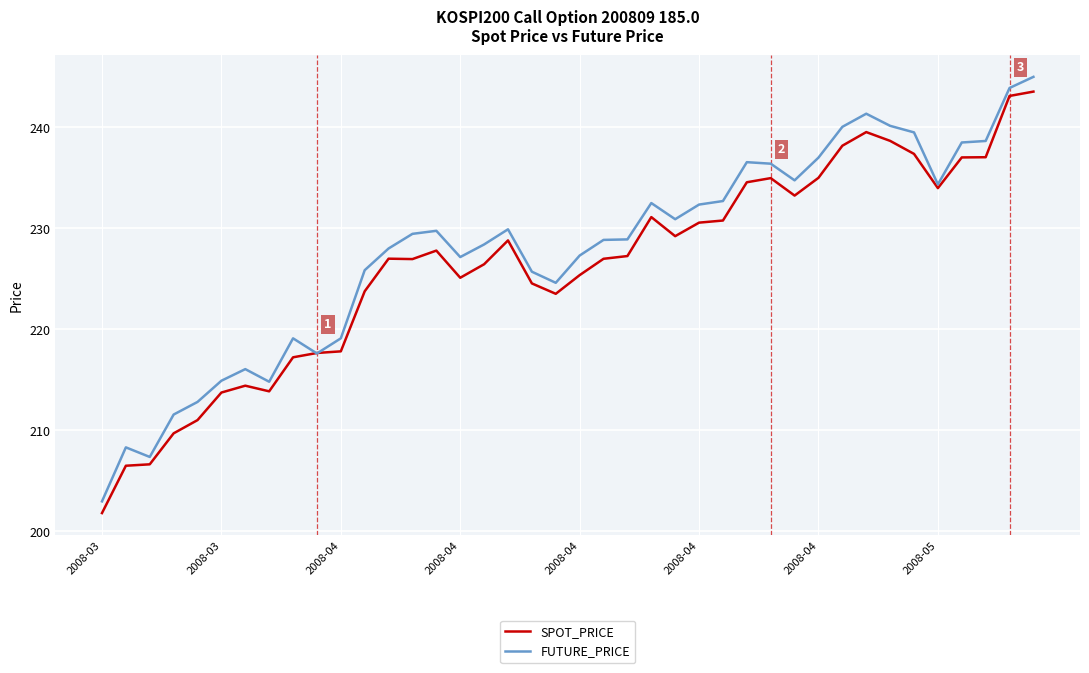

What is the lowest value of the SPOT_PRICE series?

201.8